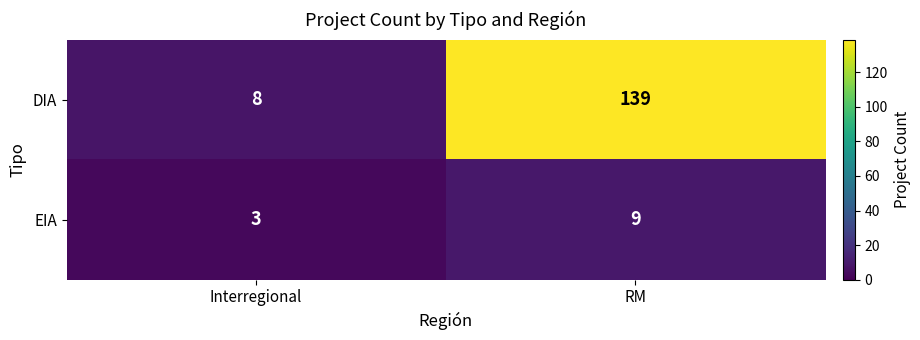

What is the spread (max minus min) of values at RM?

130